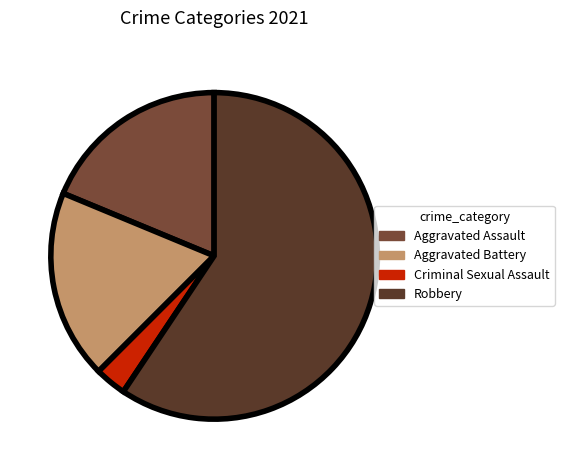

How many slices are in this pie chart?

4